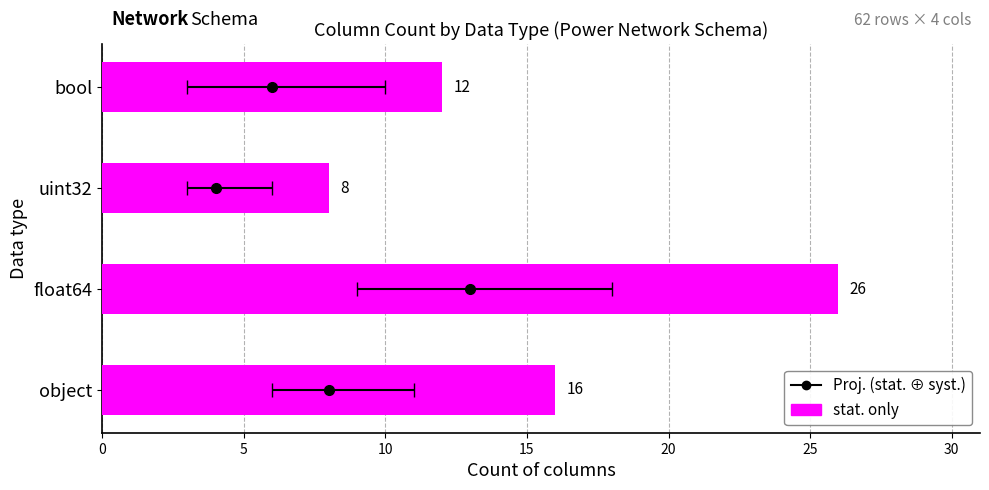

The value at object is 25. True or false?

False